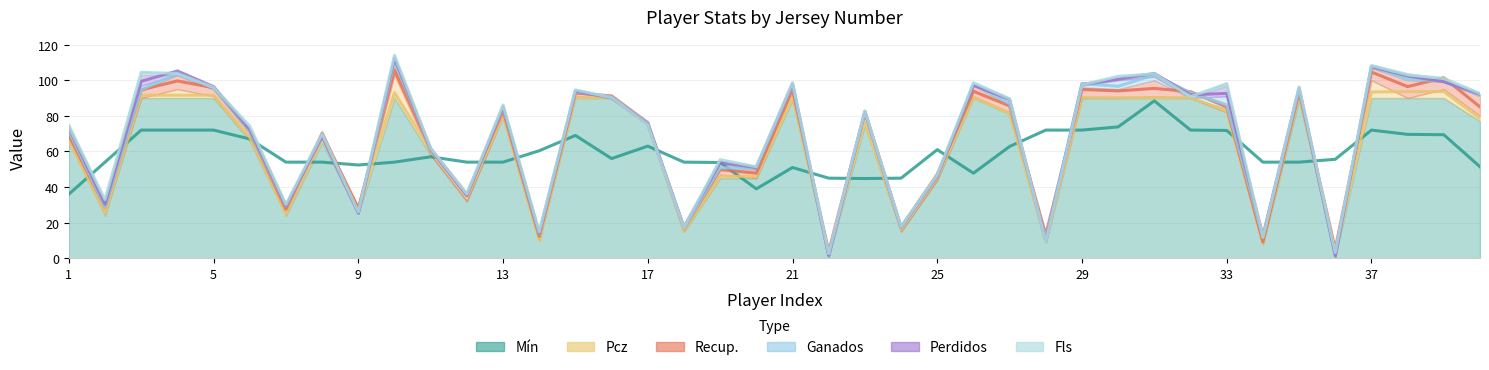

Which has a higher value, 5 or 39?

5